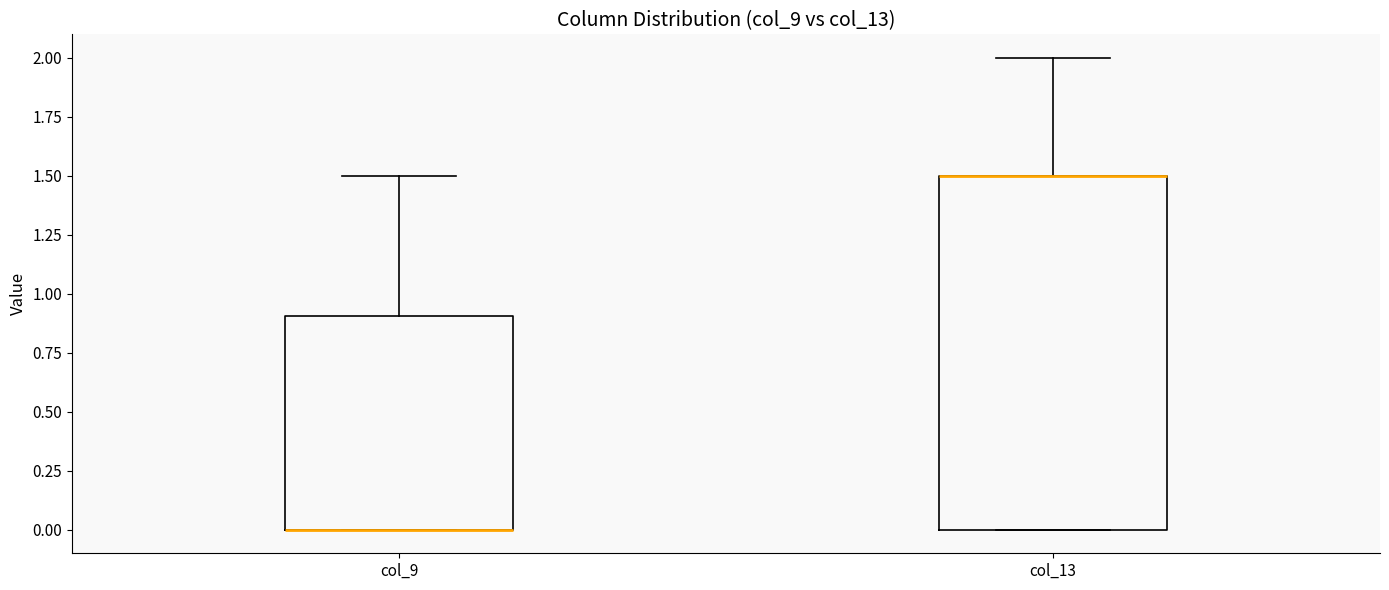

Which box is the tallest, from its lower edge to its upper edge?

col_13